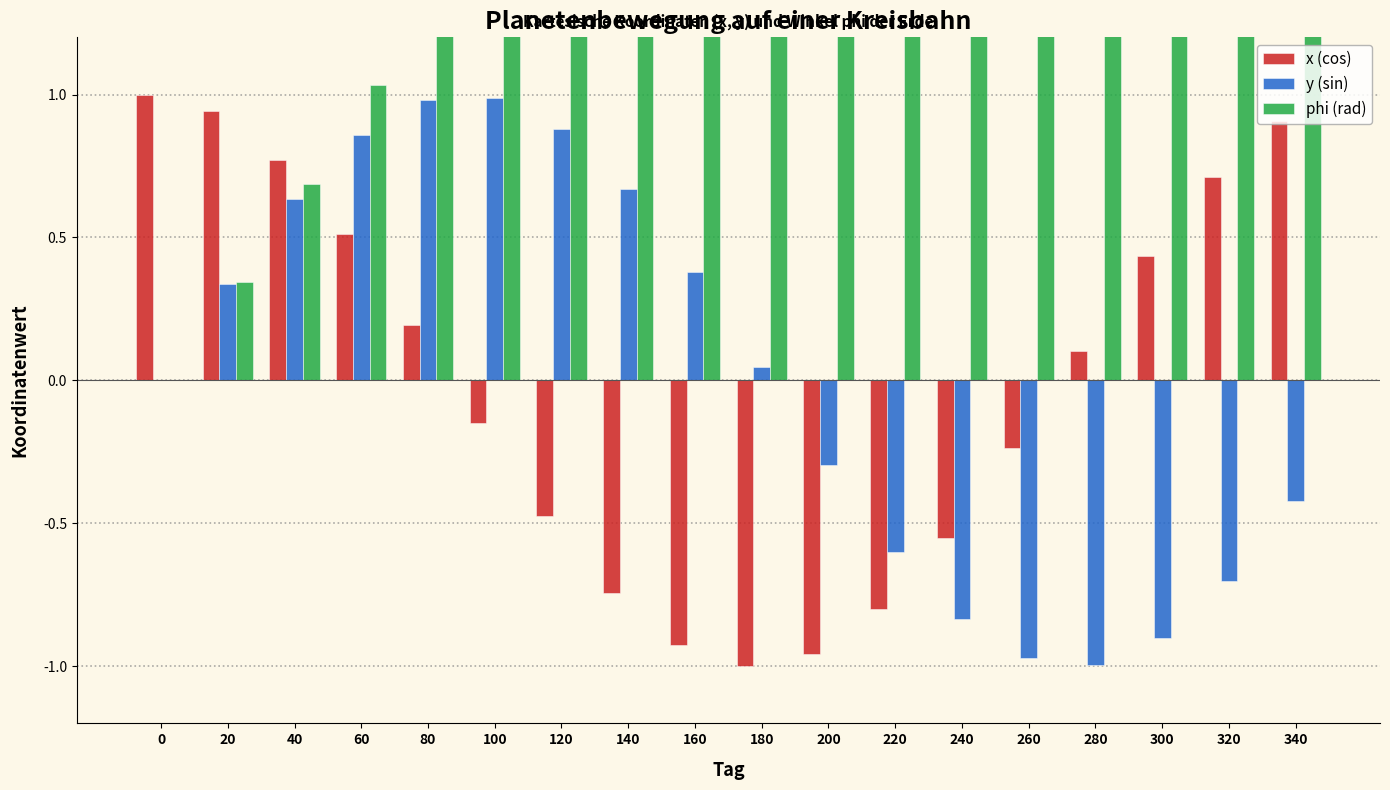

What are all the series names shown in the legend?

x (cos), y (sin), phi (rad)